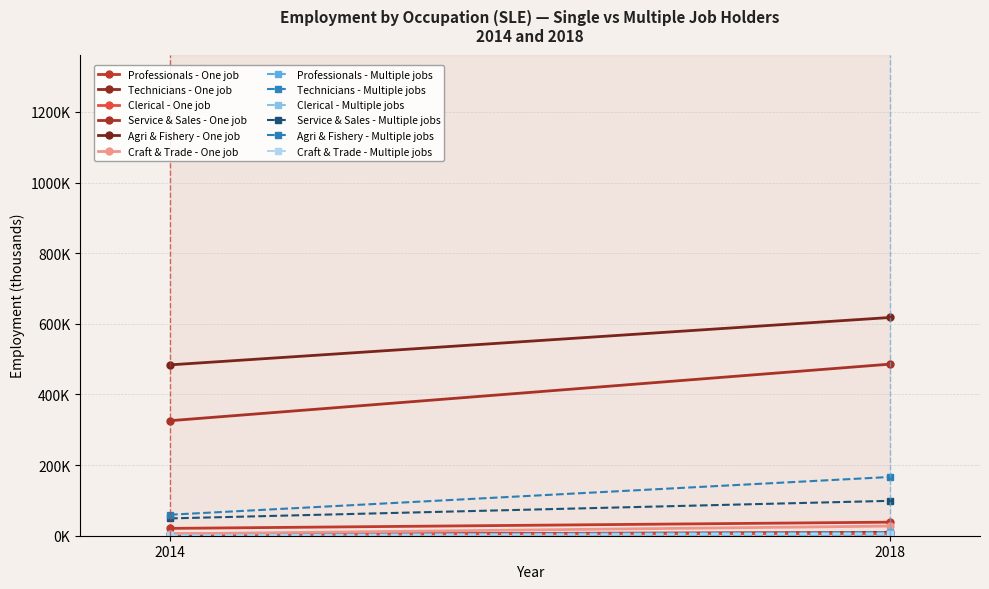

True or false: Female - Total and Female - Multi cross at least once.

False